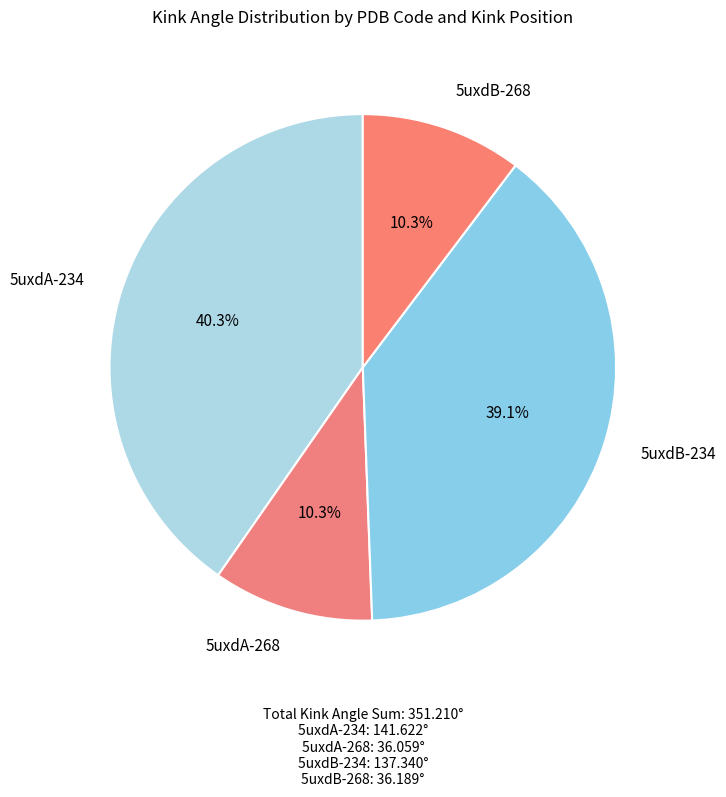

Is there a majority slice in this chart?

No